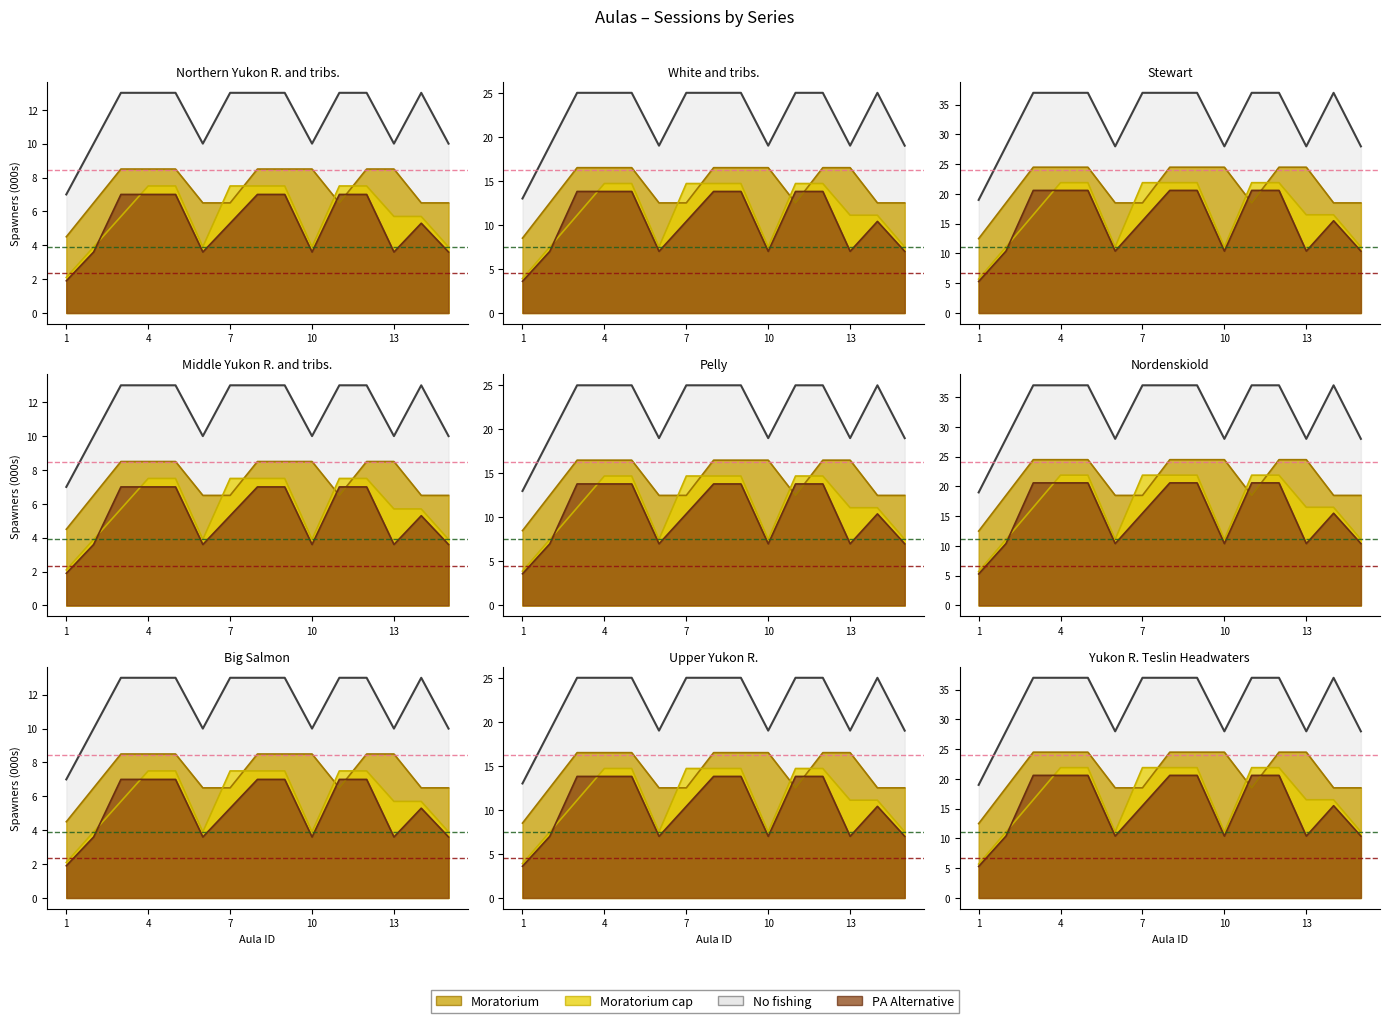

What is the difference between the maximum and minimum values in the Moratorium cap series?

5.4